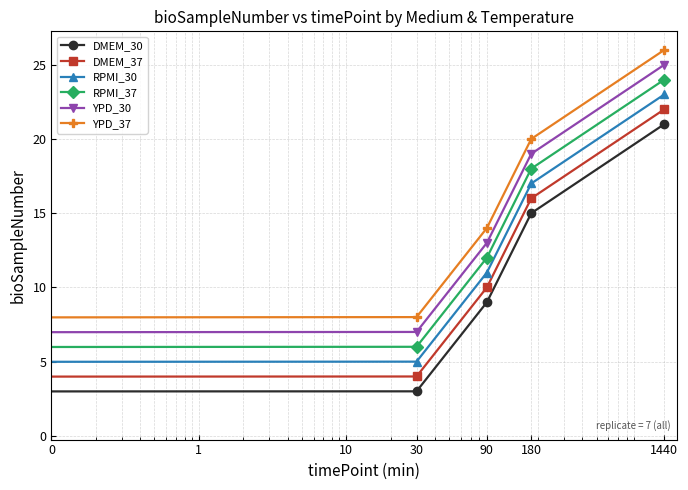

What is the value of the RPMI_37 point at the 2nd from the left?

6